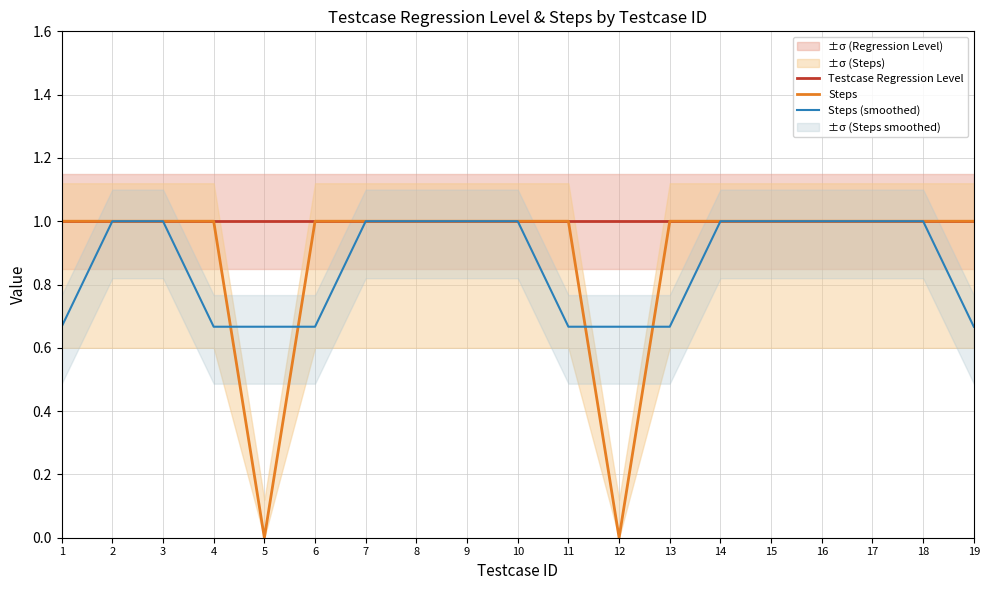

What is the value of the Steps (smoothed) point at the 19th from the left?

0.7